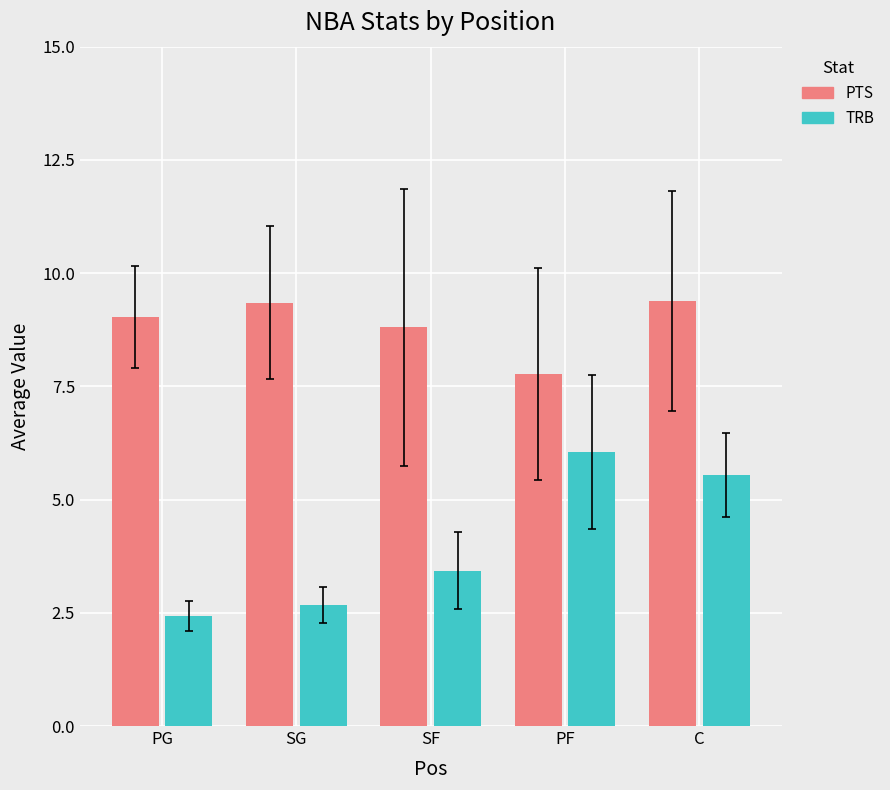

List the series in order of their overall mean, lowest first.

TRB, PTS